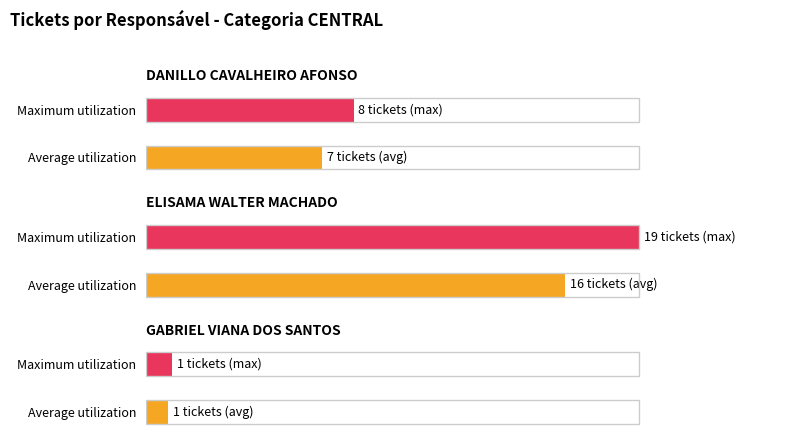

List the labels in order of value, largest first.

ELISAMA WALTER MACHADO, DANILLO CAVALHEIRO AFONSO, GABRIEL VIANA DOS SANTOS